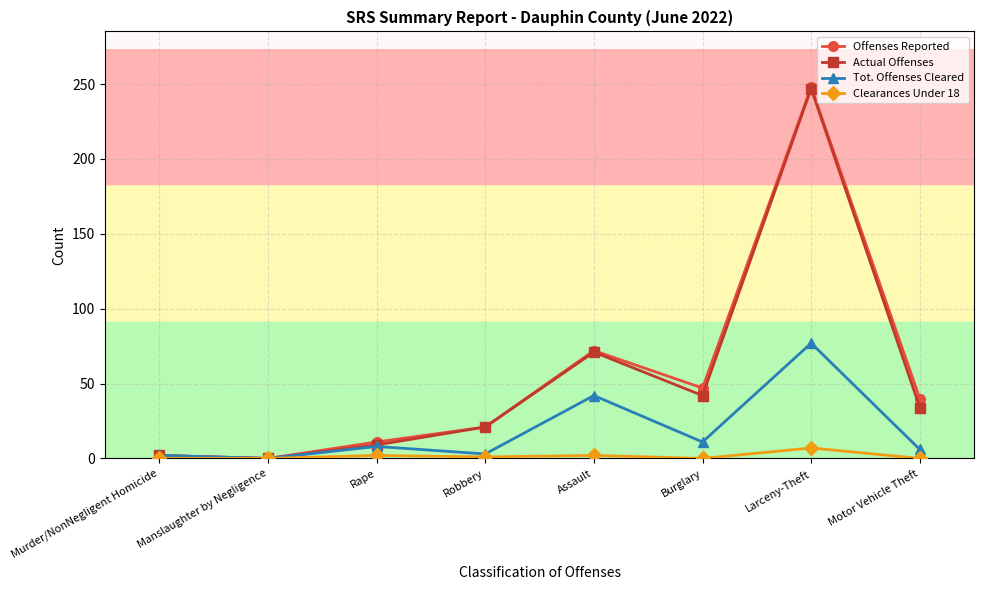

What are all the series names shown in the legend?

Offenses Reported, Actual Offenses, Tot. Offenses Cleared, Clearances Under 18